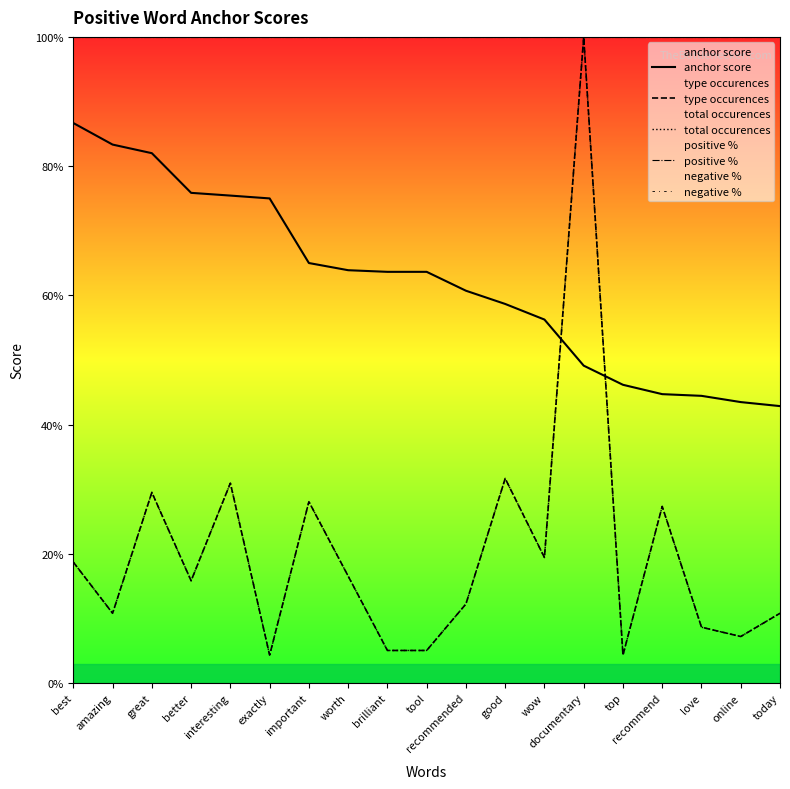

How many values in the type occurences series are below 15?

9